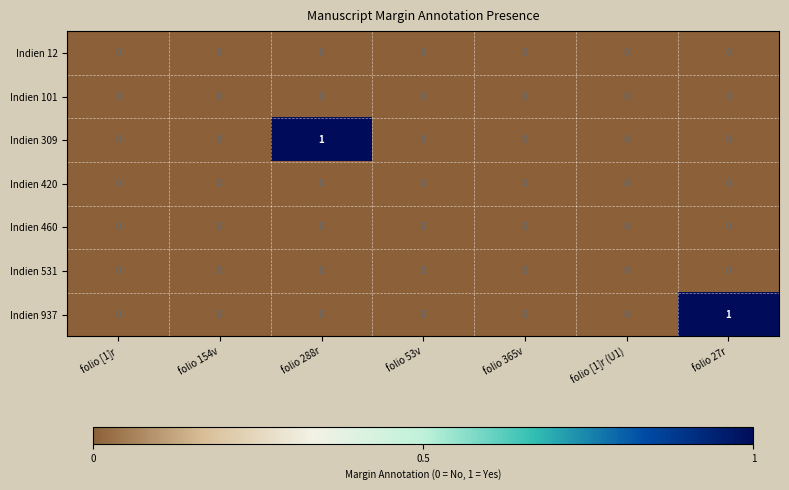

Is it true that Indien 937 equals 0 at folio 288r?

True